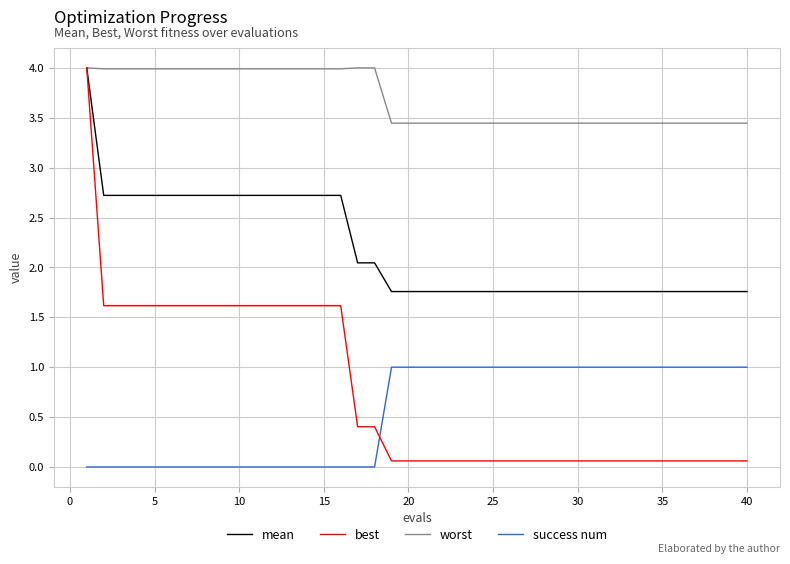

True or false: success num and worst cross at least once.

False